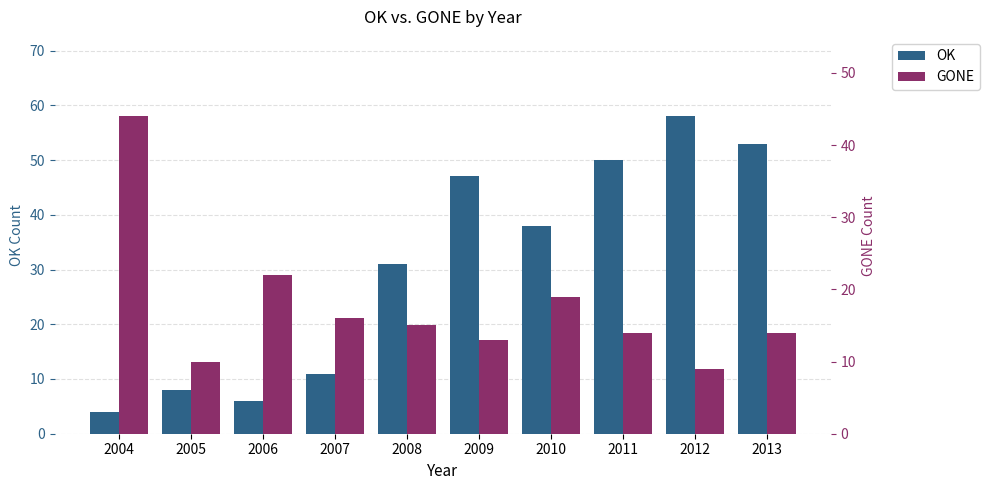

How many categories are shown in the chart?

10